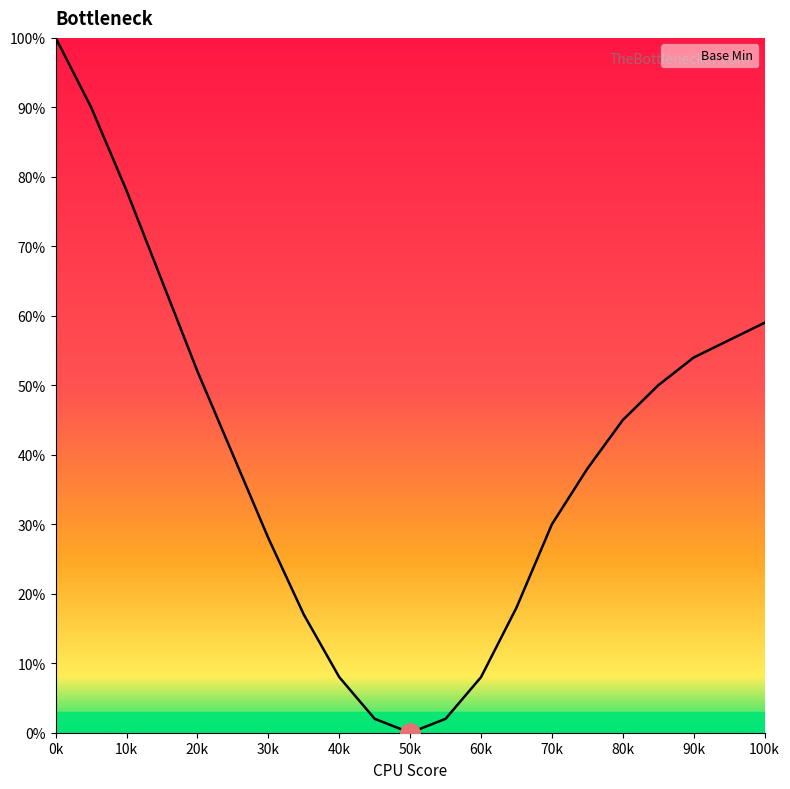

What is the maximum value shown in the chart?

100